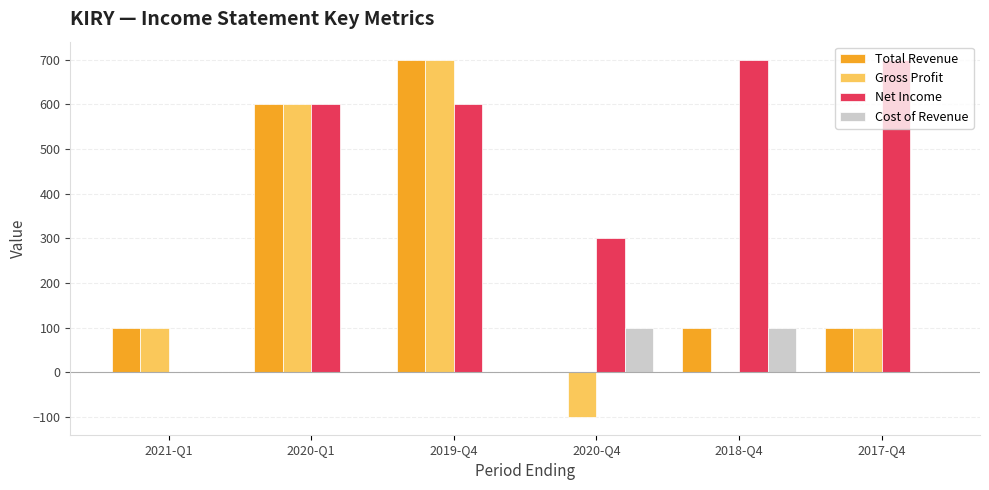

Count the Cost of Revenue values in the range 0 to 100.

6